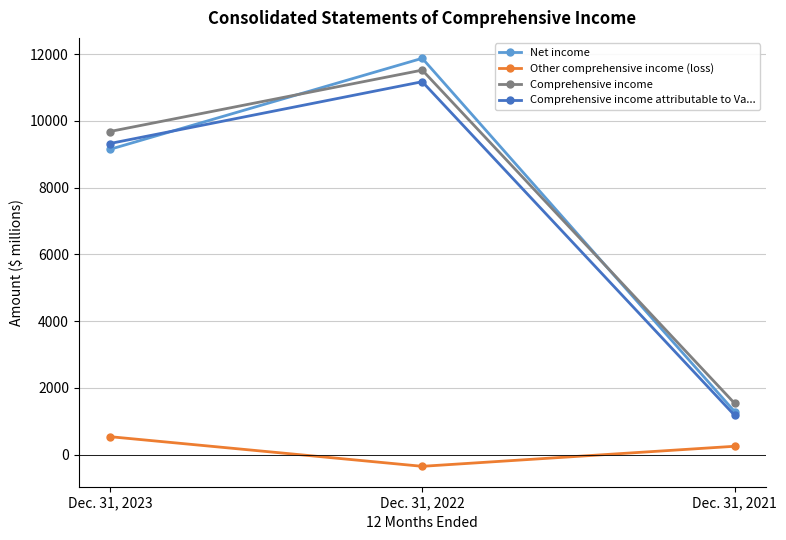

What are all the series names shown in the legend?

Net income, Other comprehensive income (loss), Comprehensive income, Comprehensive income attributable to Va...